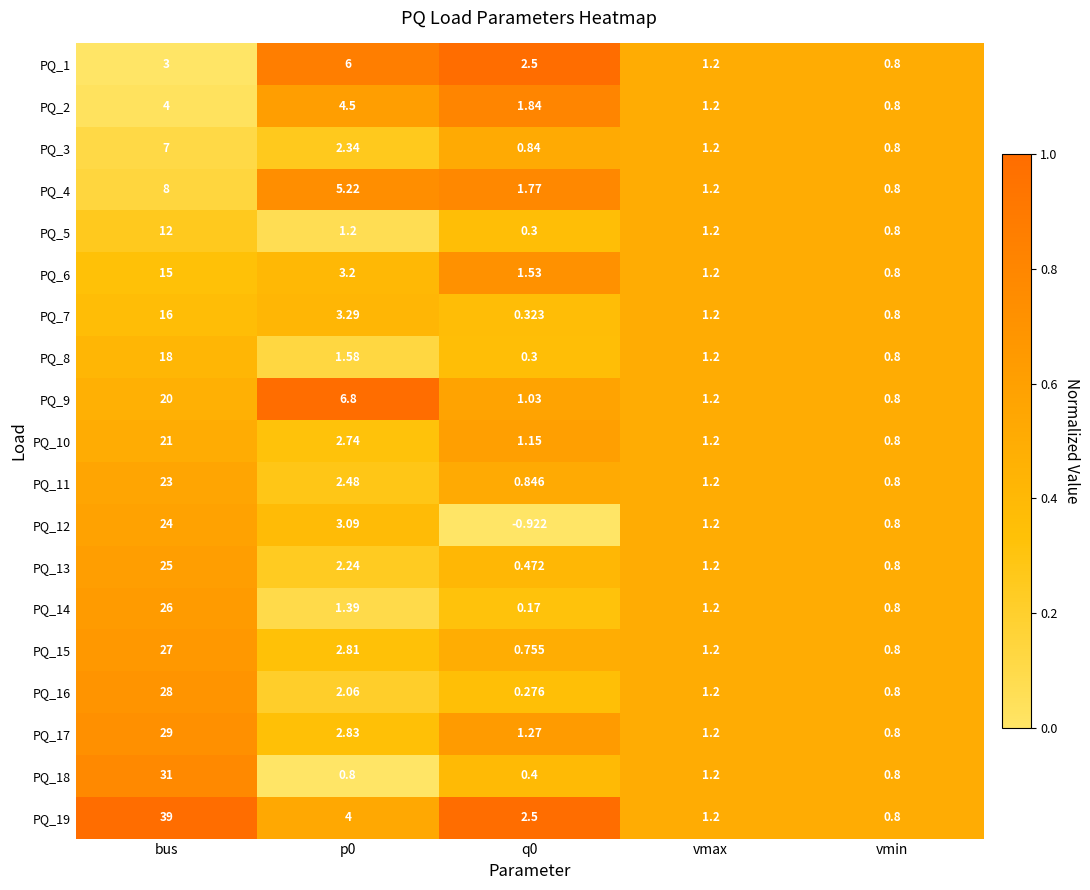

At which category is the sum across all series the highest?

bus